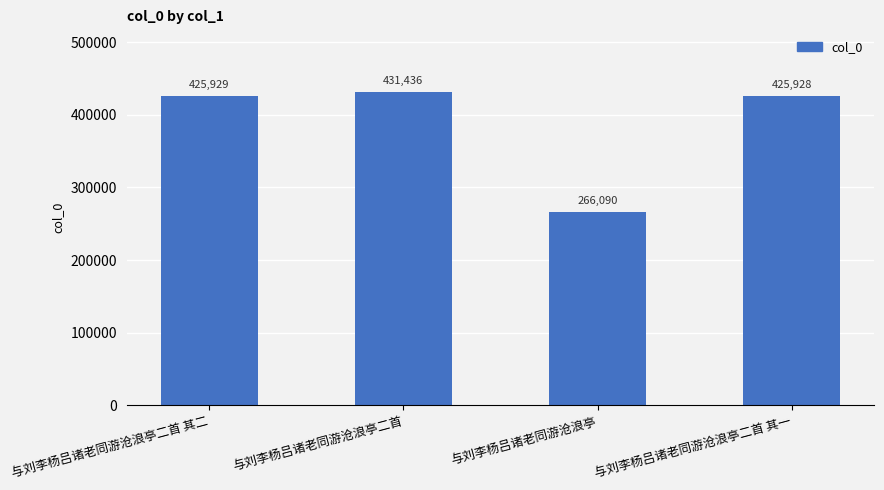

What is the value of the 4th bar from the left?

425928